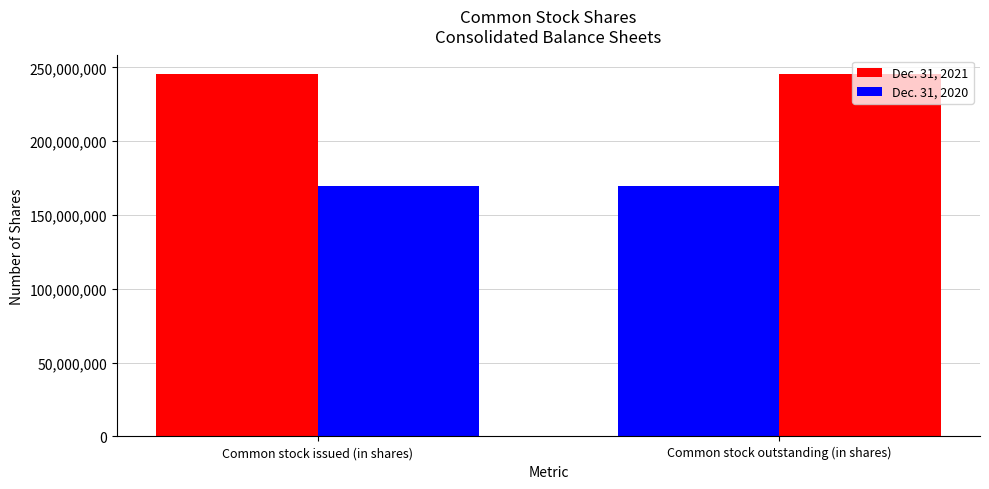

How many distinct data groups are displayed?

2